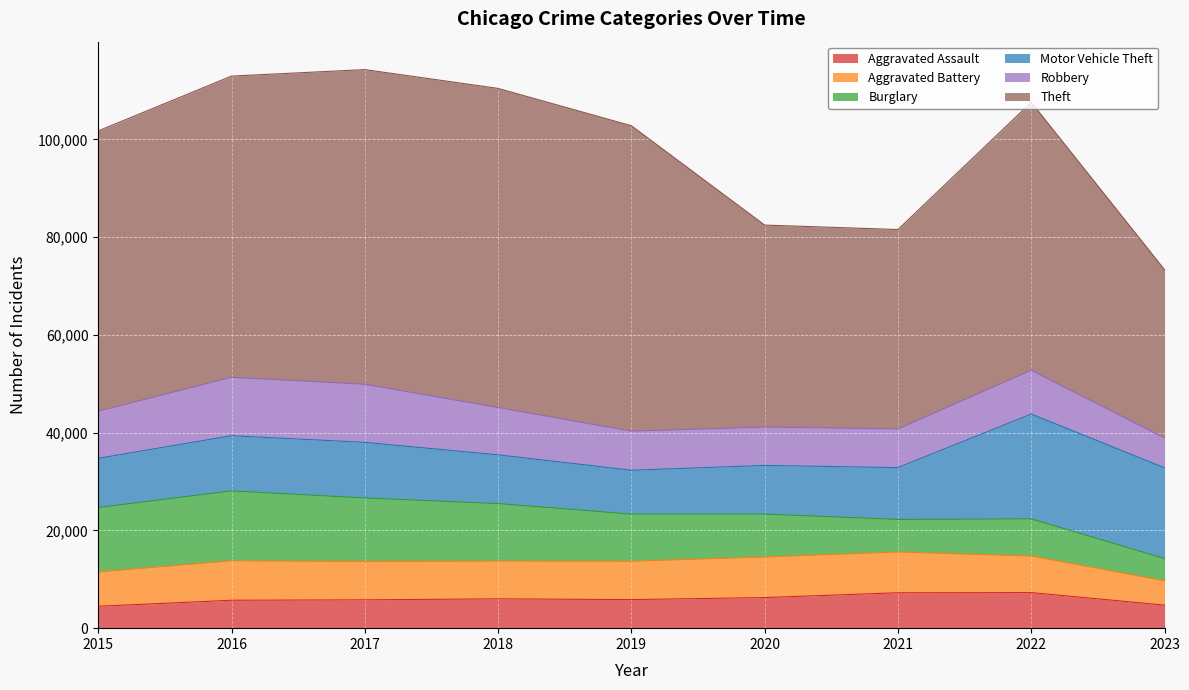

What is the sum of all Theft values?

482504